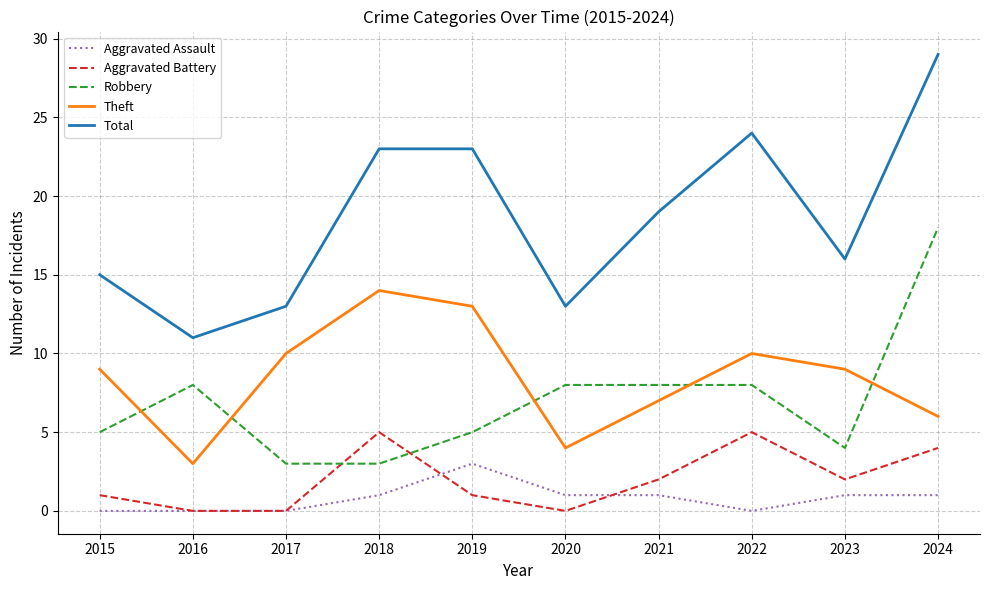

True or false: Total and Robbery intersect in this chart.

False